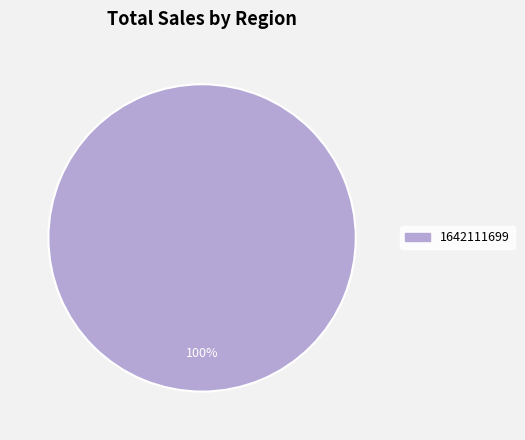

Is there any slice that represents more than half of the pie?

Yes